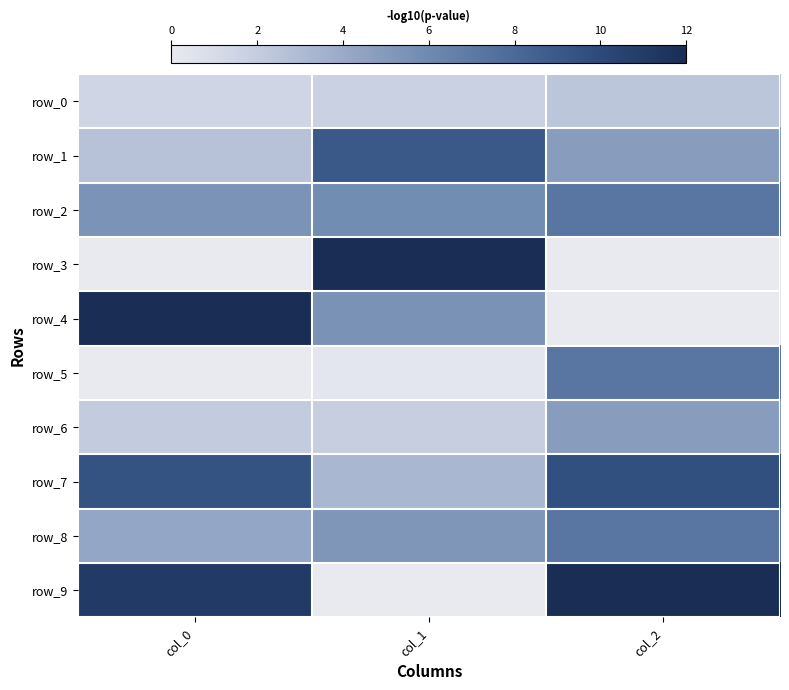

Is the value of row_9 at col_2 greater than the value of row_6 at col_1?

Yes